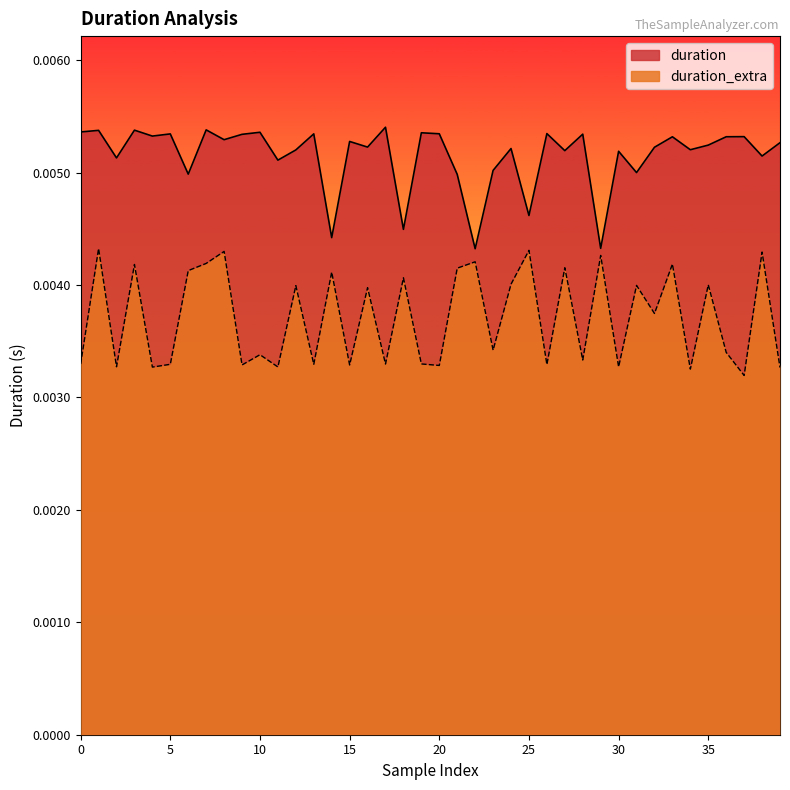

True or false: duration has a value of 0.0 at 20.

False